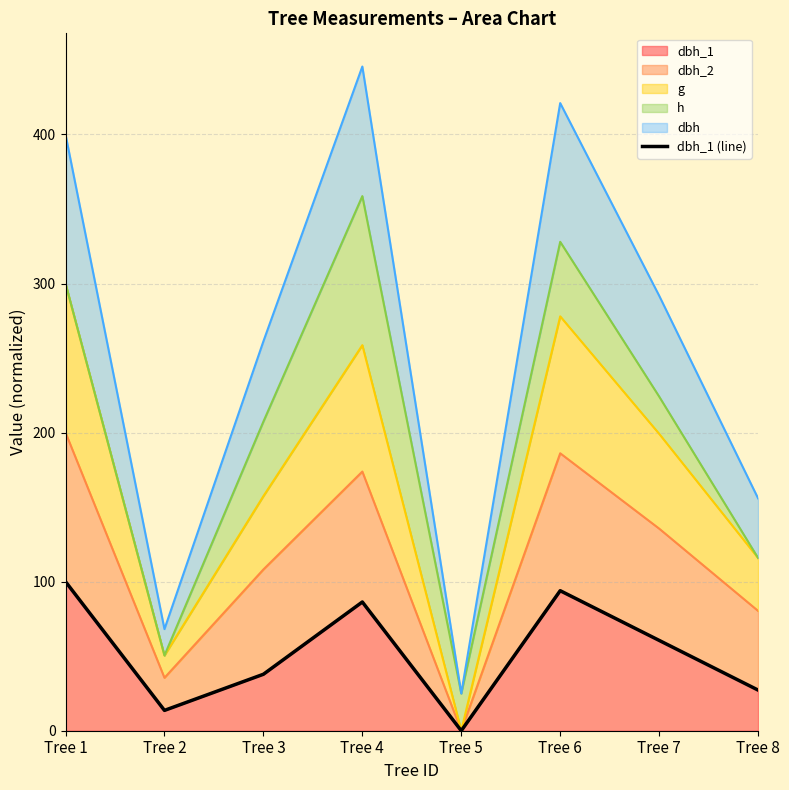

How many positive values are there?

7